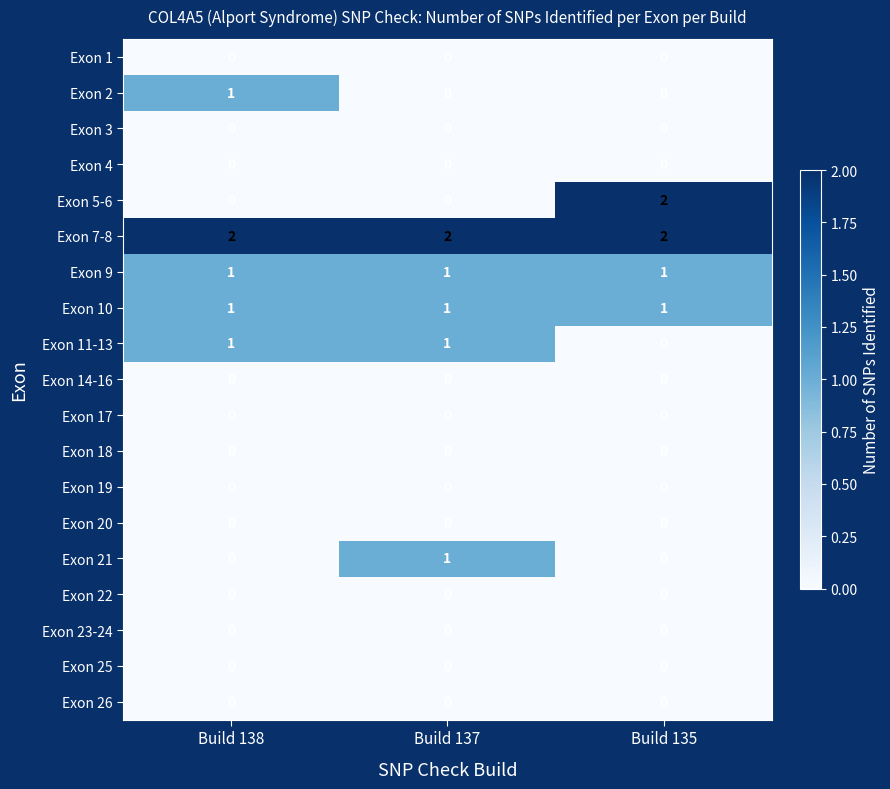

The Exon 3 series shows 0 at Build 138. True or false?

True